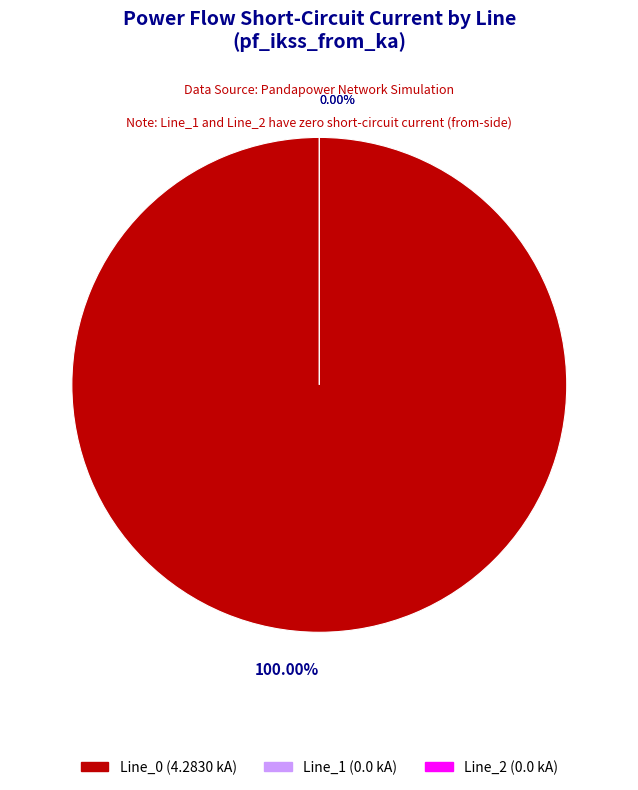

To the nearest percent, what is the average slice percentage?

33%